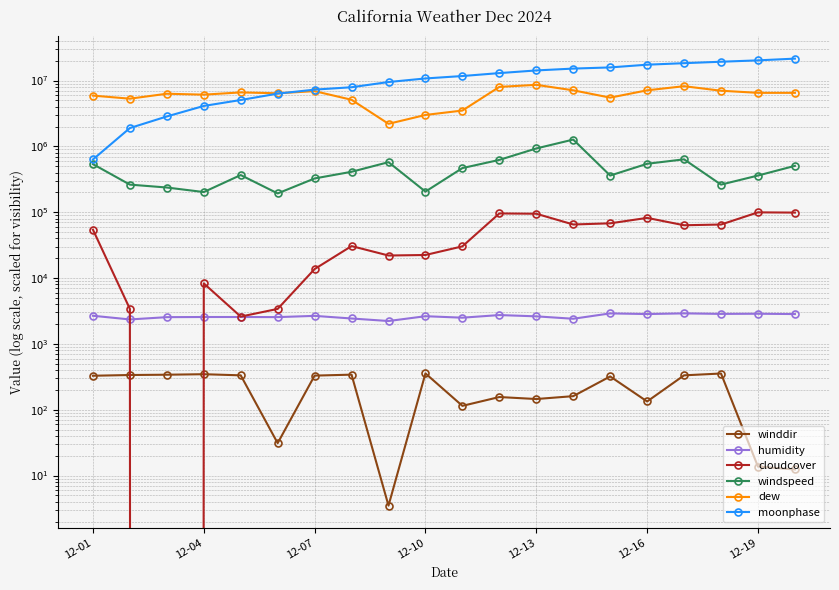

How many data points in cloudcover are less than 54300?

10